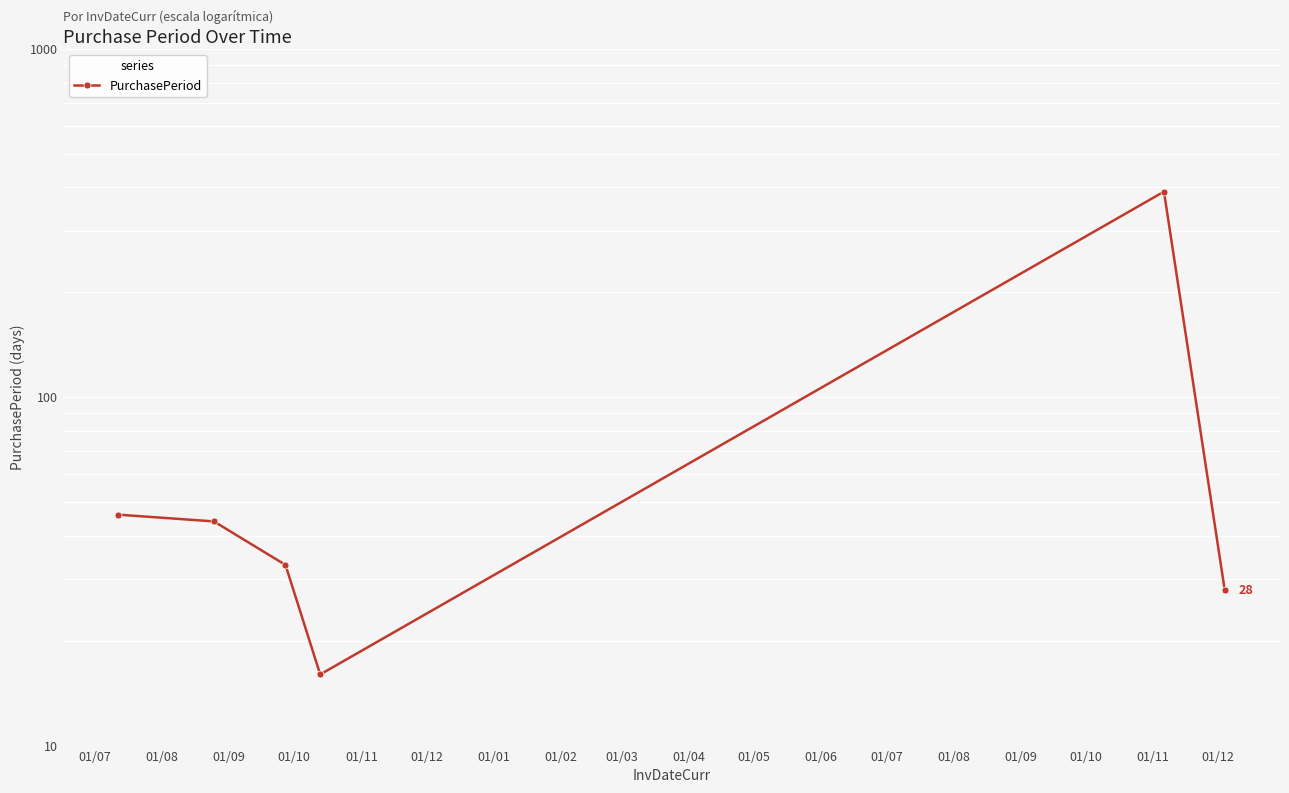

True or false: the data shows 26 at 01/10.

False